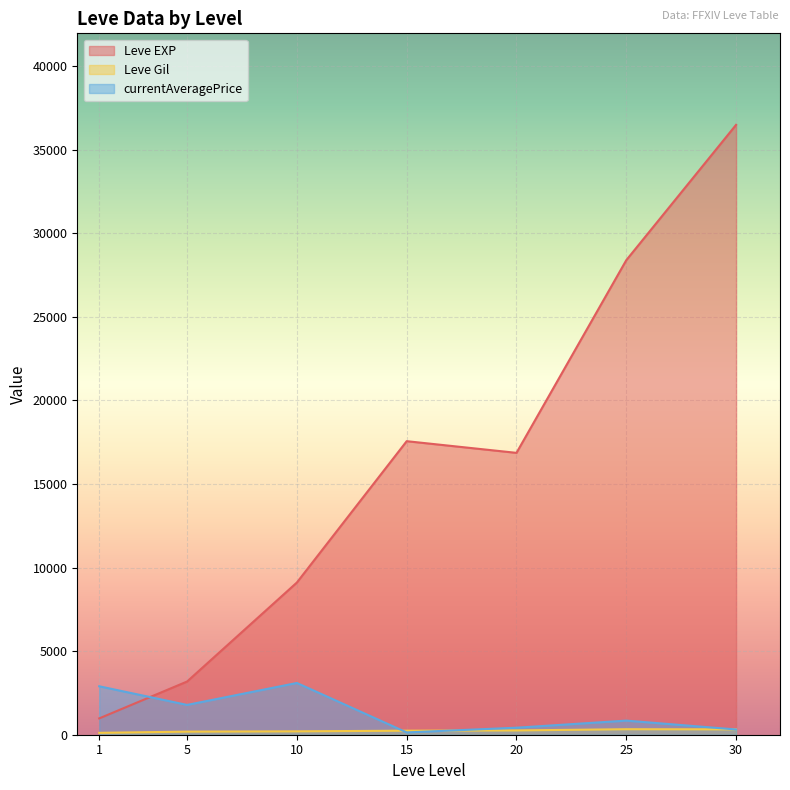

What is the maximum value shown in the chart?

36492.5